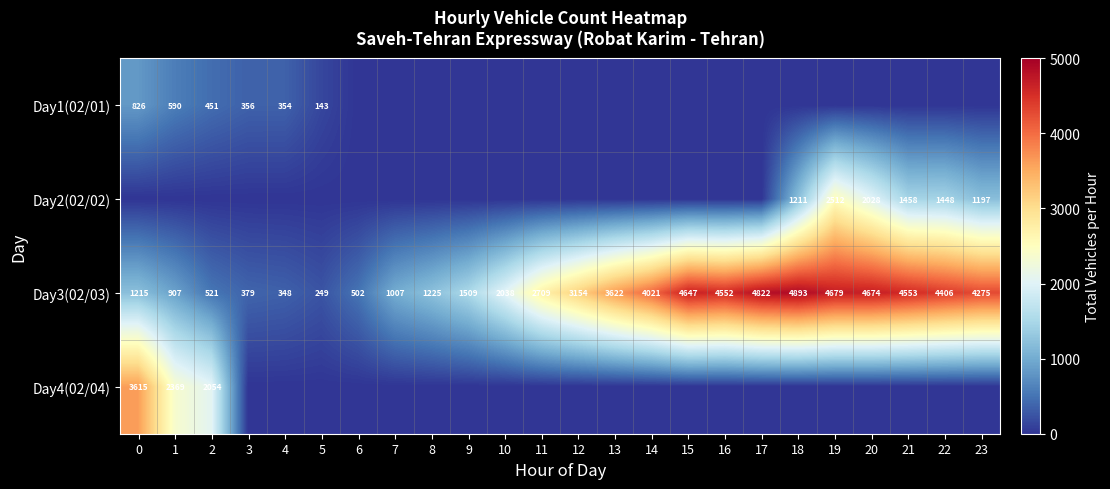

True or false: Day3(02/03) has a value of 1007 at 7.

True